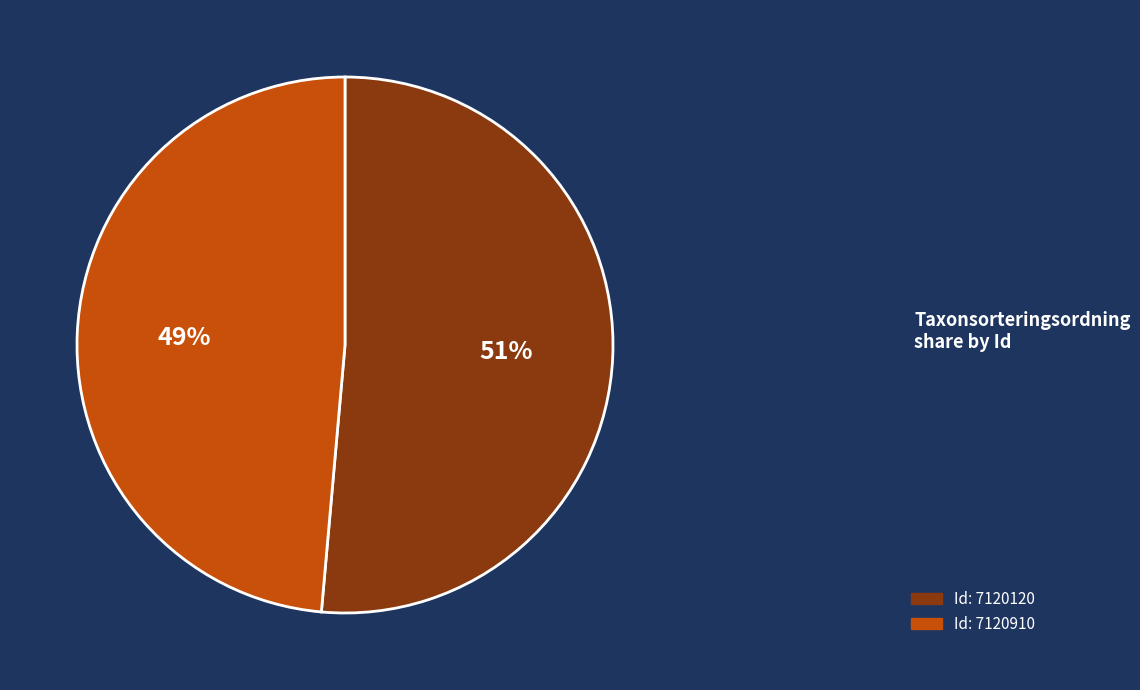

How many slices are in this pie chart?

2